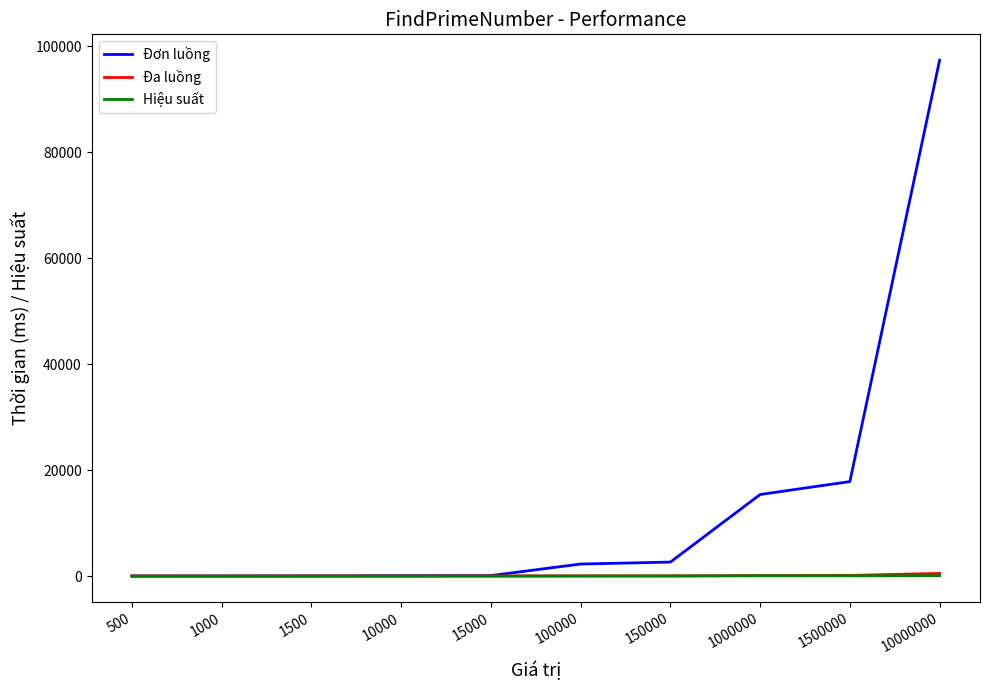

Which label corresponds to the largest value in the chart?

10000000